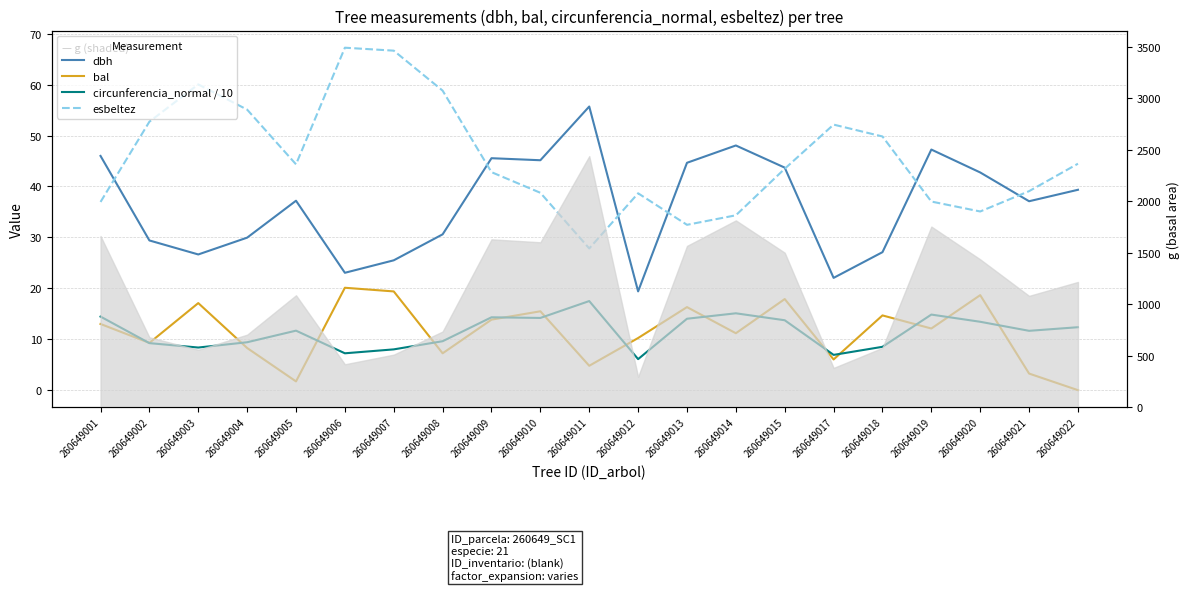

What is the value of the esbeltez point at the 19th from the left?

35.1